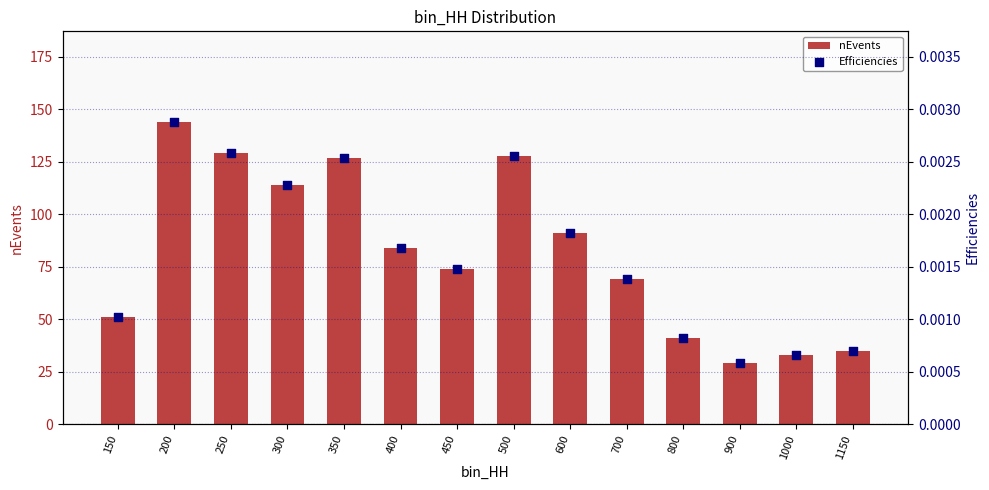

What are all the series names shown in the legend?

nEvents, Efficiencies